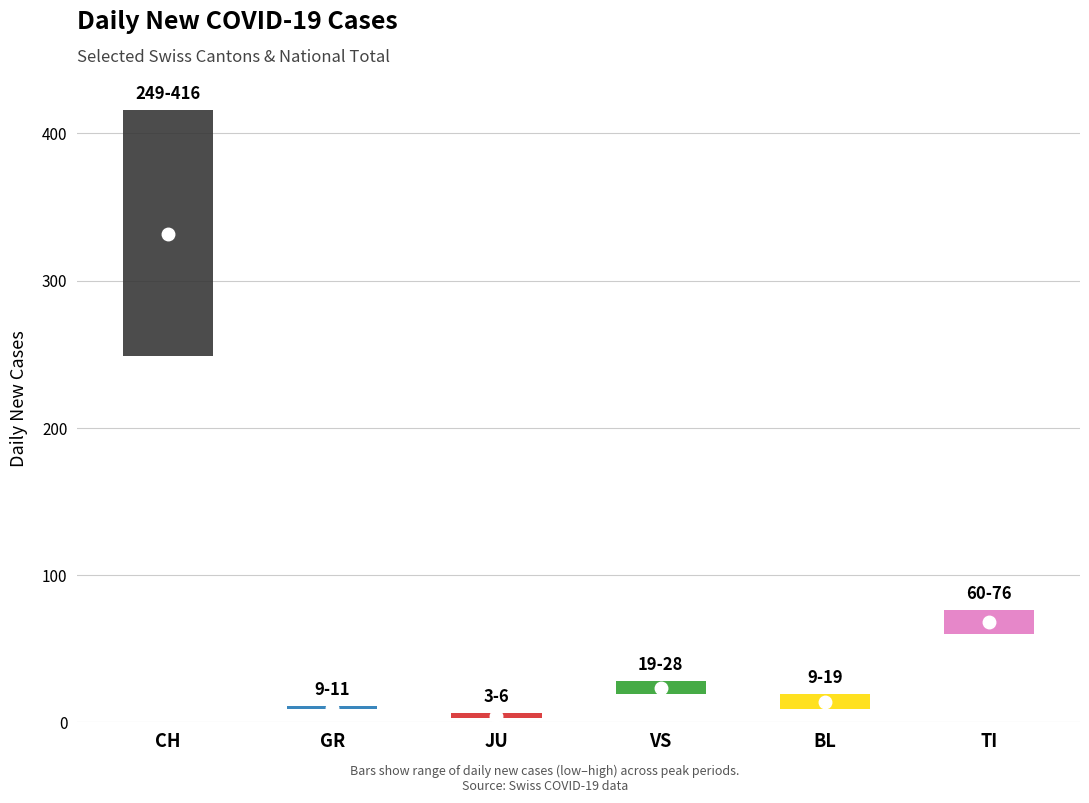

Rank the series by their maximum value, from lowest to highest.

JU, GR, BL, VS, TI, CH